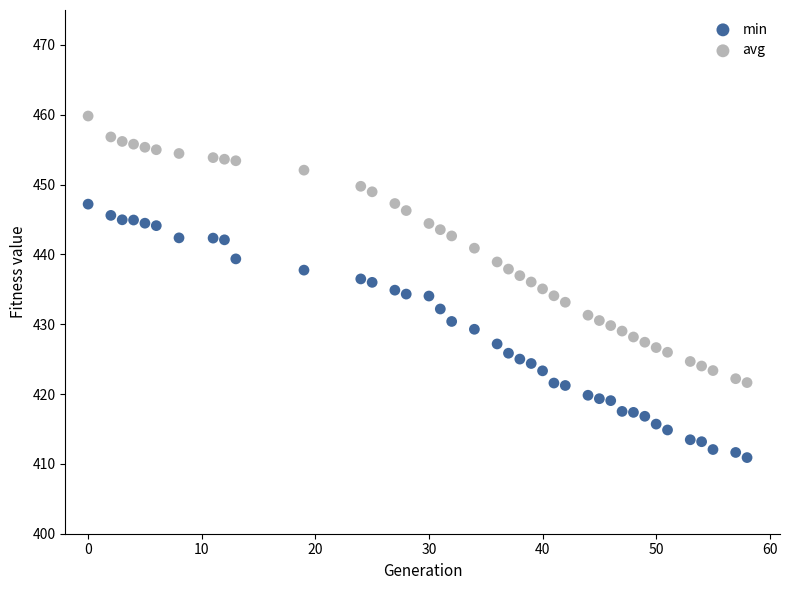

Across all data points, what is the range of X values (max minus min)?

58.0